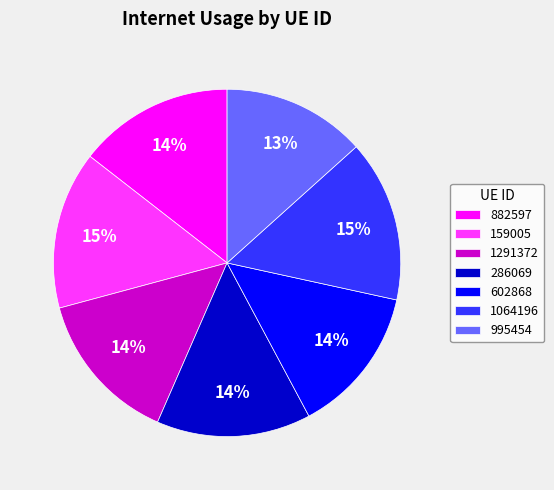

True or false: 602868 accounts for 14% of the total.

True